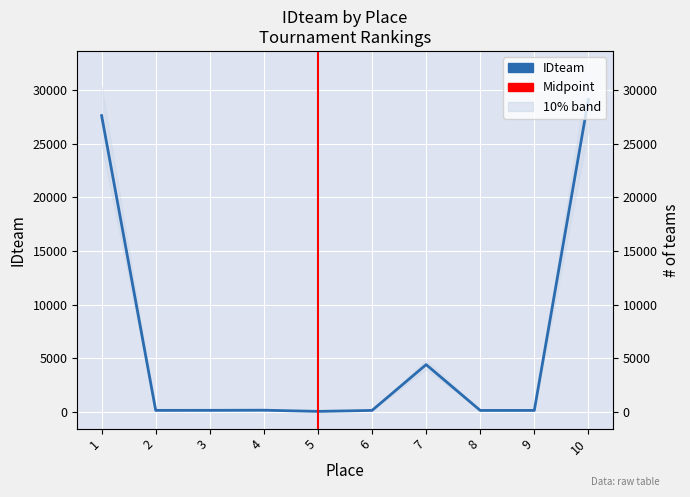

What is the change in value from 2 to 9?

-3